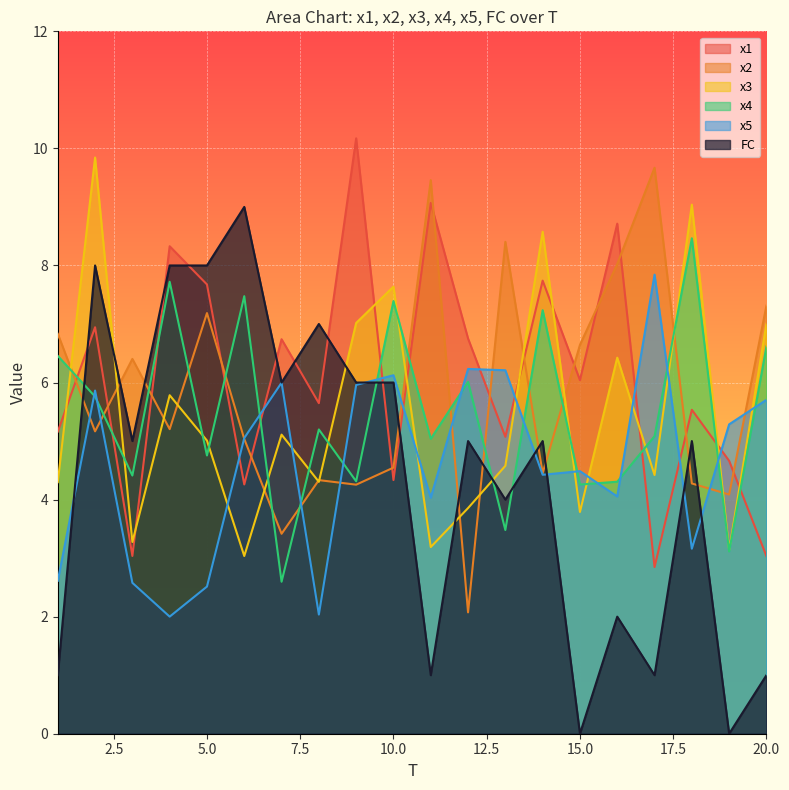

After their last crossing, which series has the higher values: x1 or FC?

x1